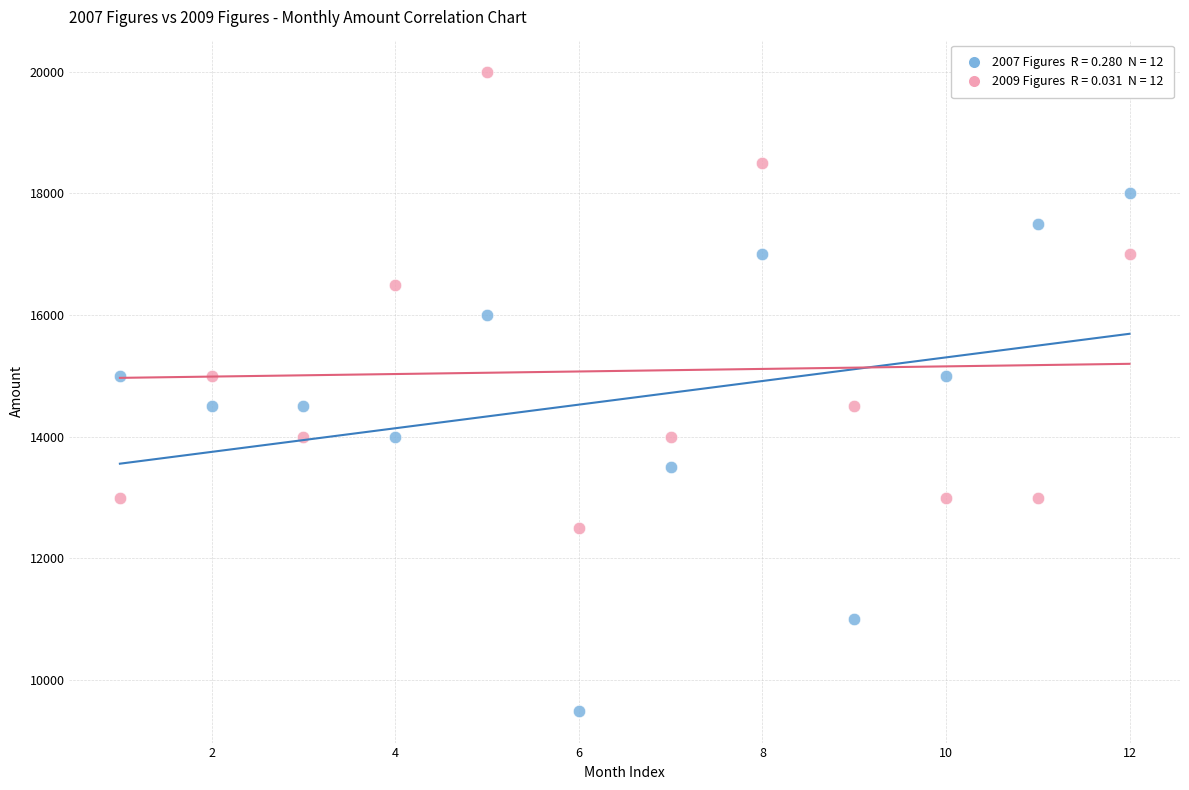

Across all data points, what is the range of Y values (max minus min)?

10500